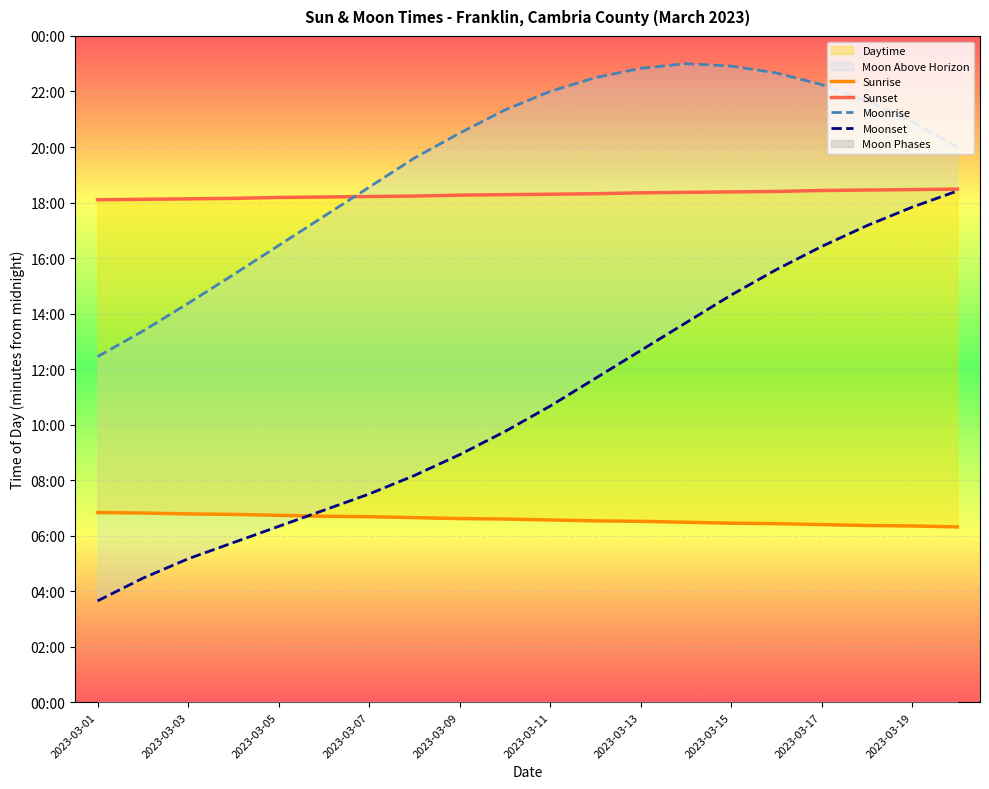

Is it true that Moonrise equals 2211 at 2023-03-17?

False